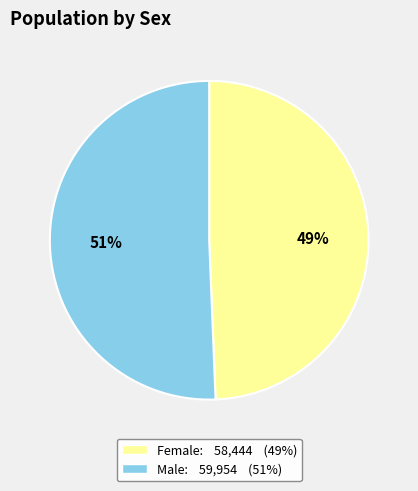

What is the ratio of the value at Female to the value at Male?

1.0